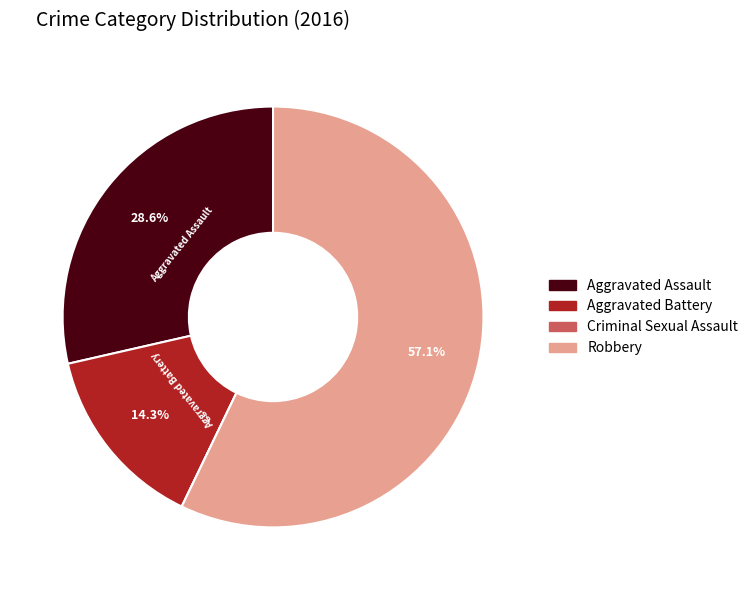

To the nearest percent, what is the difference between the Aggravated Battery and Aggravated Assault slice percentages?

14%